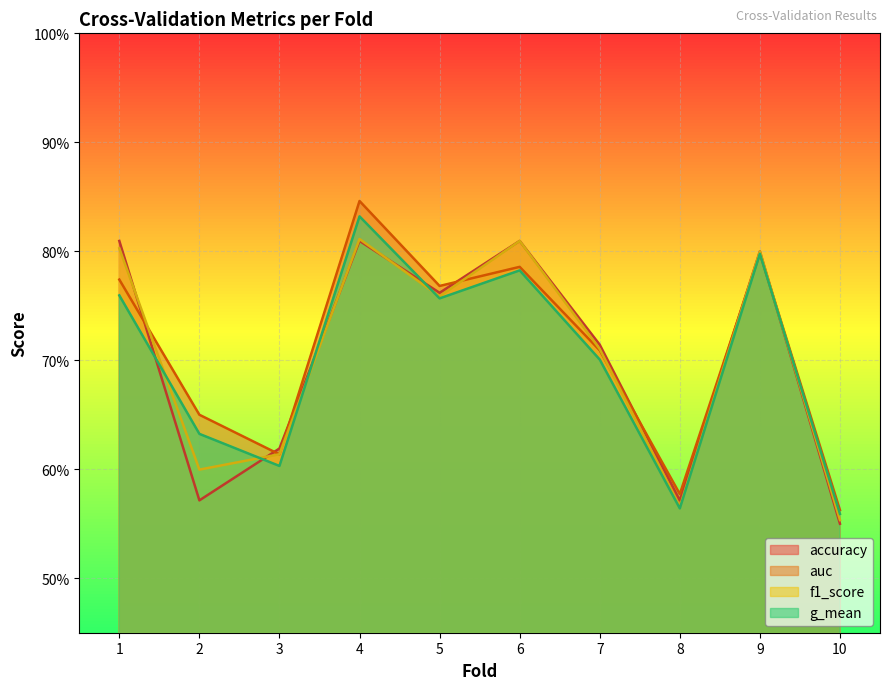

True or false: g_mean and auc intersect in this chart.

False